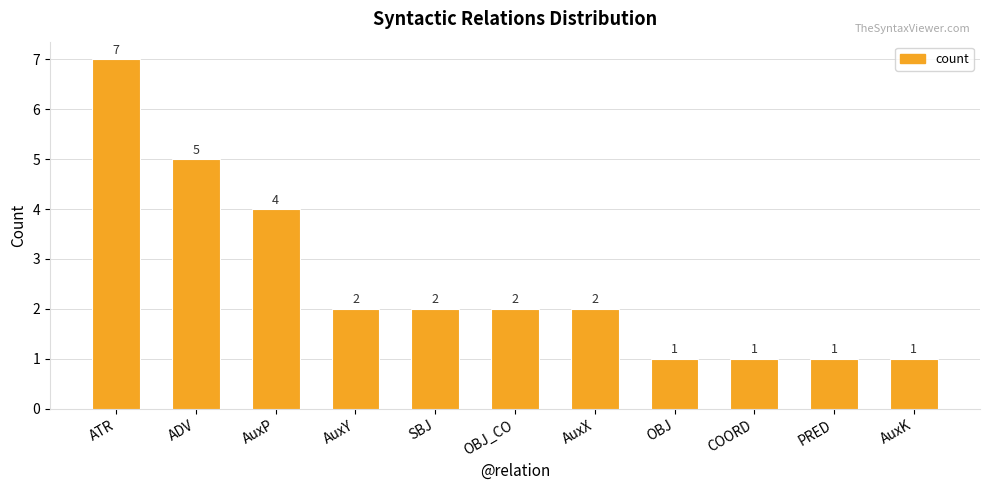

Approximately how many times larger is the value at AuxX compared to PRED?

2.0